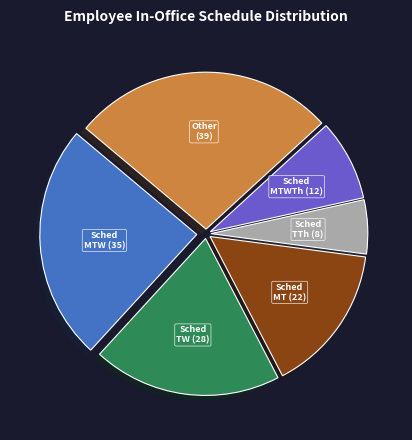

Is there a majority slice in this chart?

No